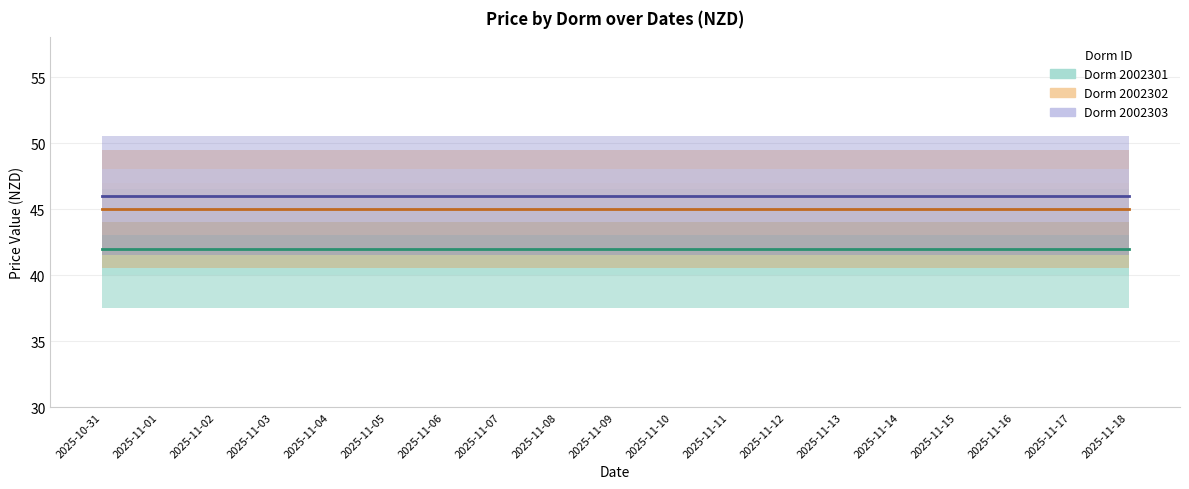

What is the value of the Dorm 2002302 point at the 5th from the left?

45